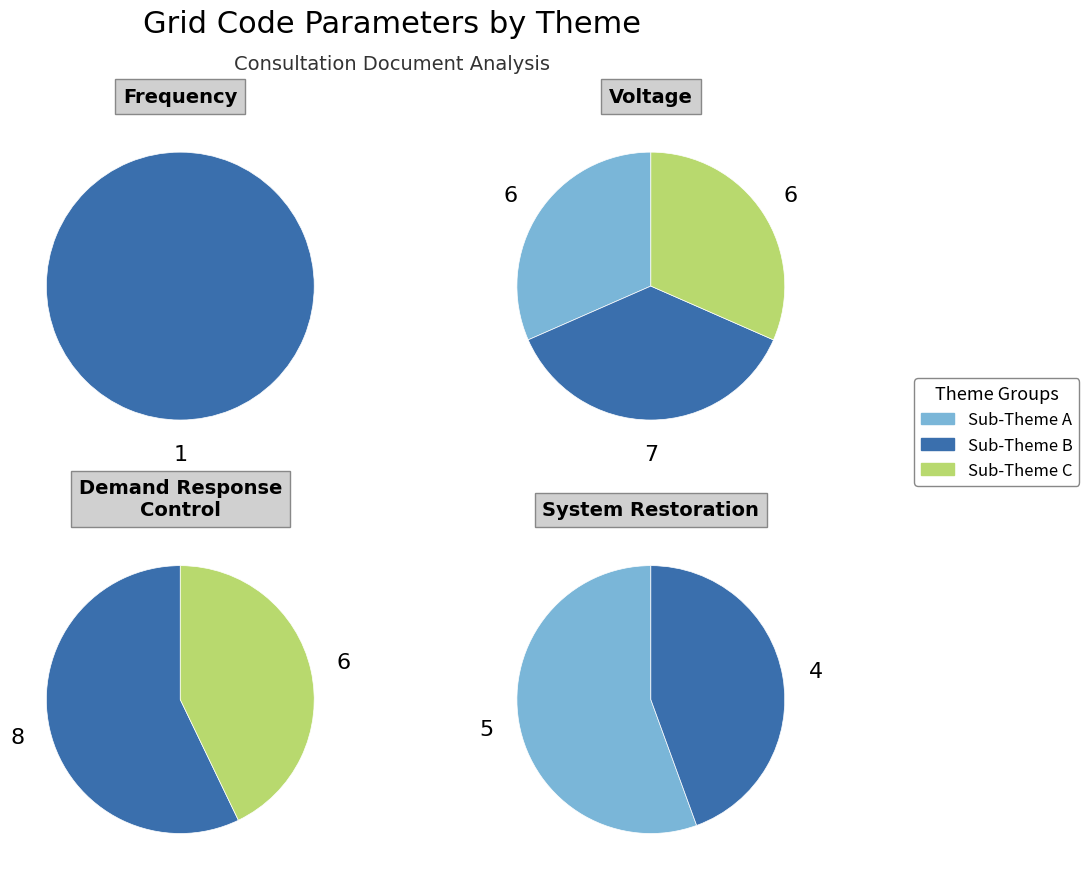

Which slice is the largest?

Voltage